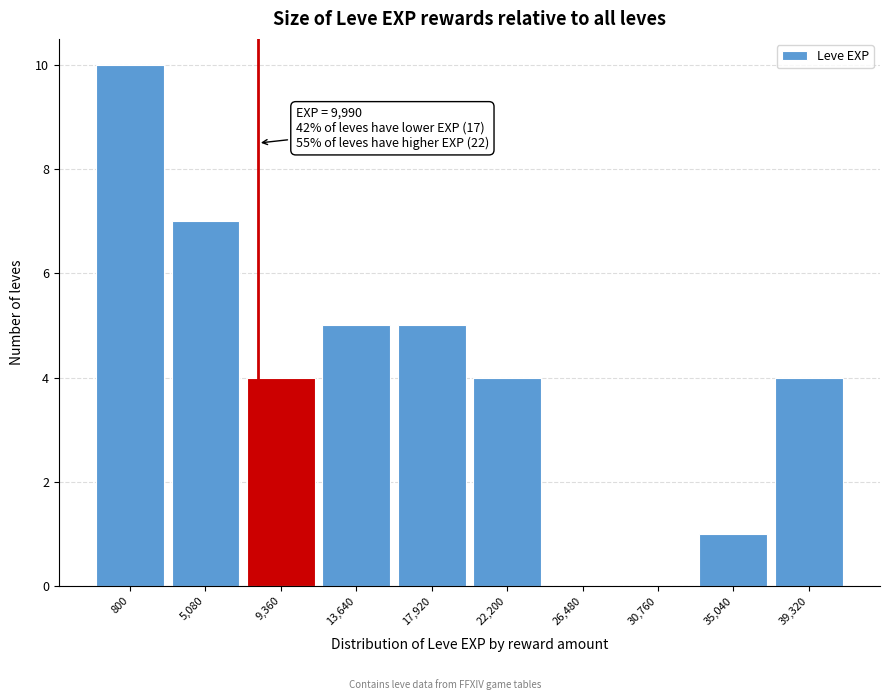

Reading left to right, what are all the values shown in this chart?

800=10	5,080=7	9,360=4	13,640=5	17,920=5	22,200=4	26,480=0	30,760=0	35,040=1	39,320=4